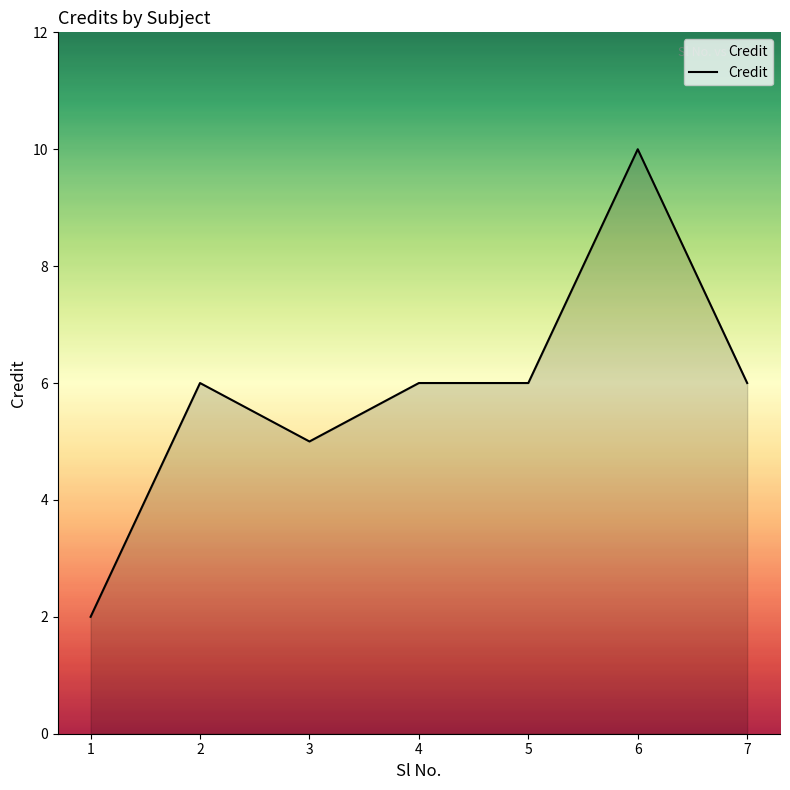

Does the chart display data point markers on the line(s)?

No